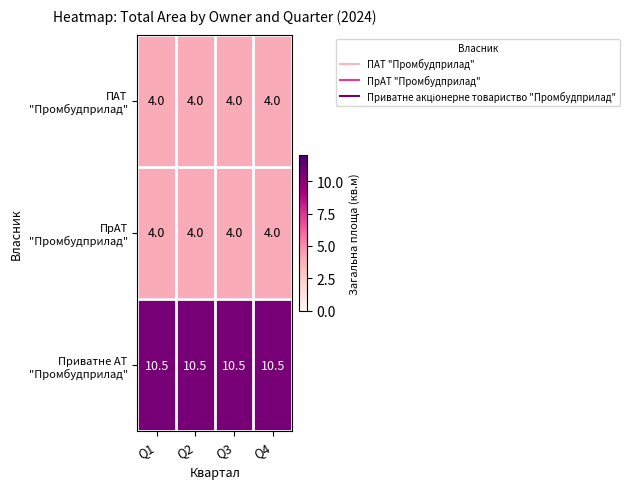

What is the spread (max minus min) of values at Q2?

6.5